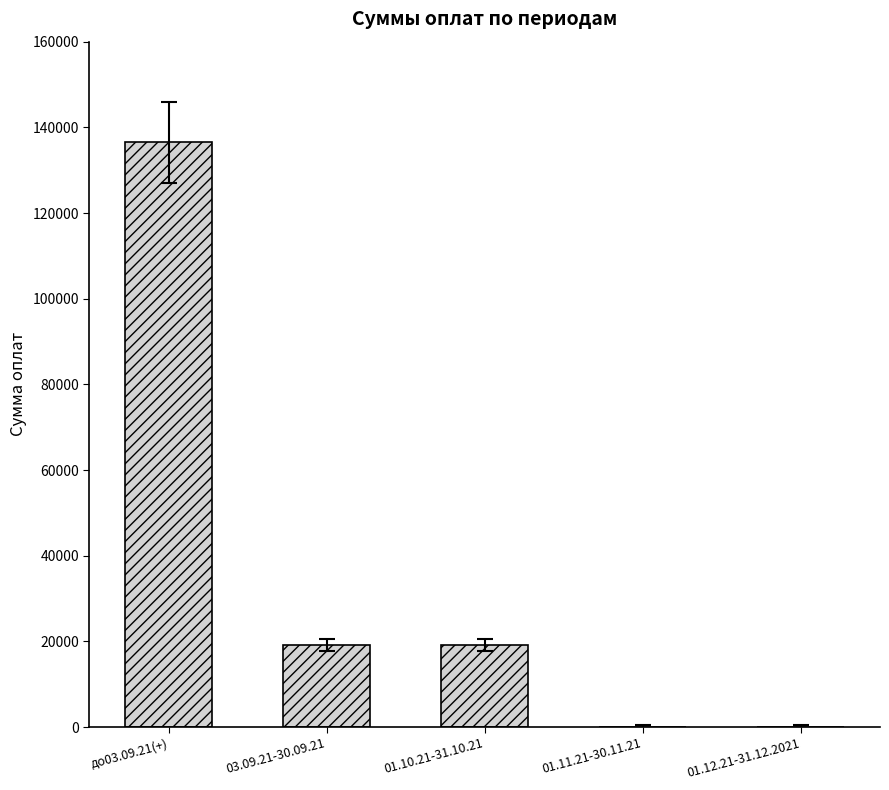

The value at 03.09.21-30.09.21 is 19108. True or false?

True